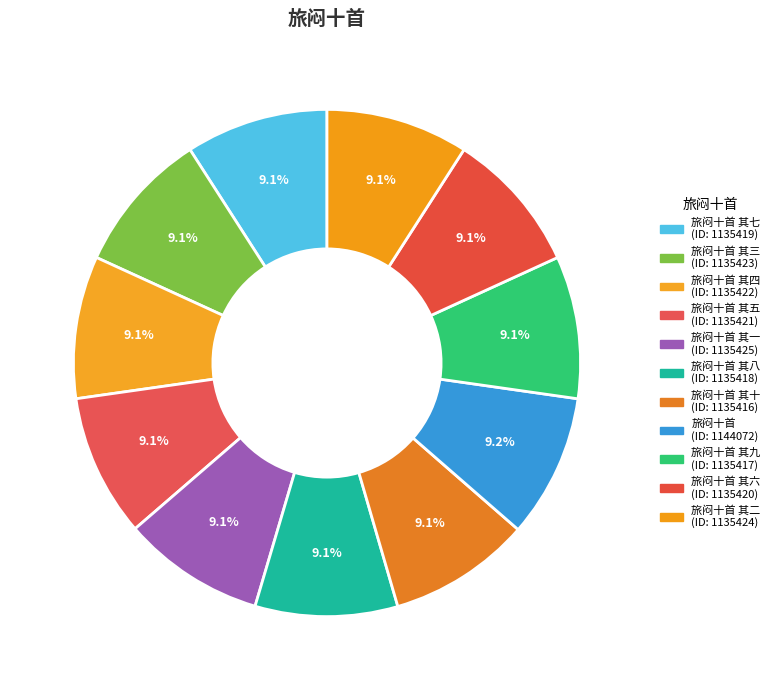

Which slice is the smallest?

旅闷十首 其十